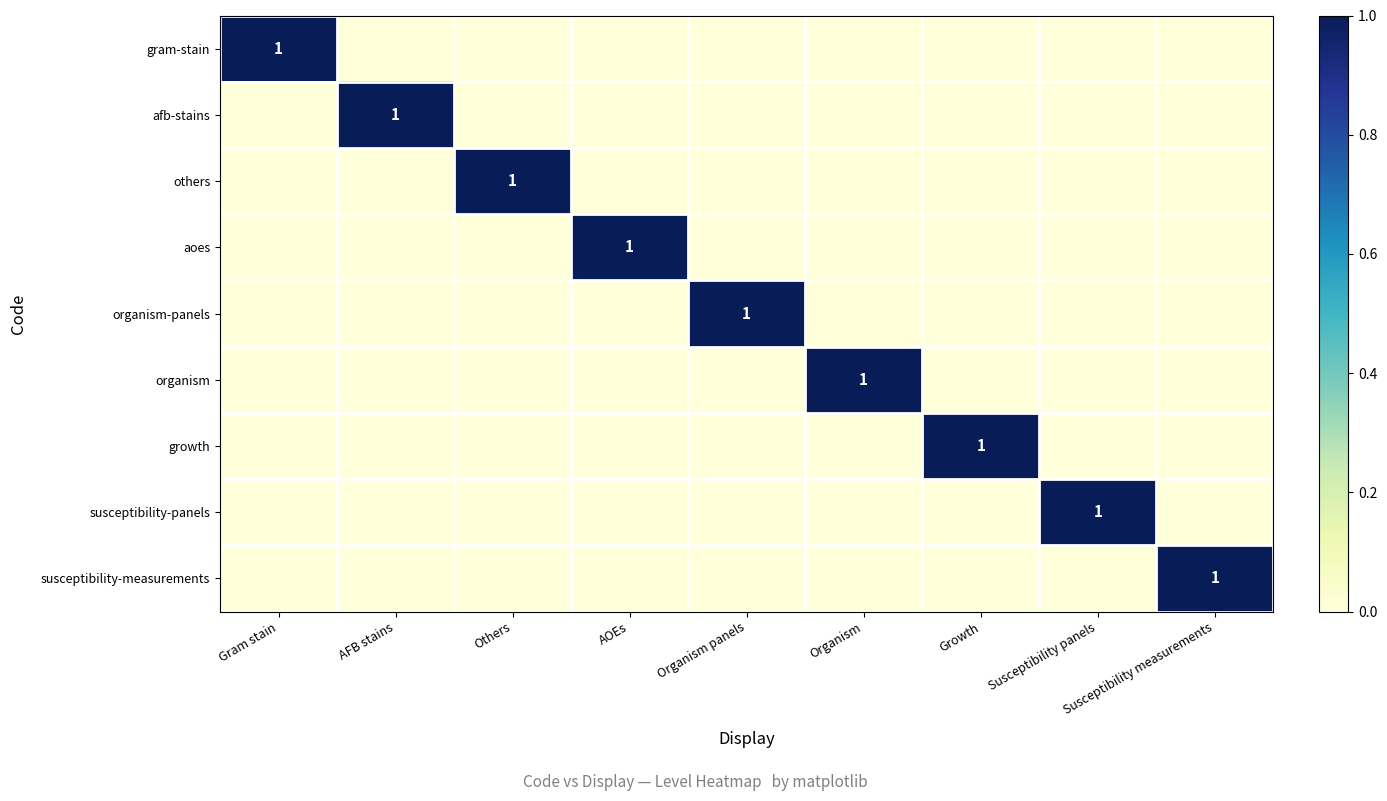

How many data points does each series have?

9